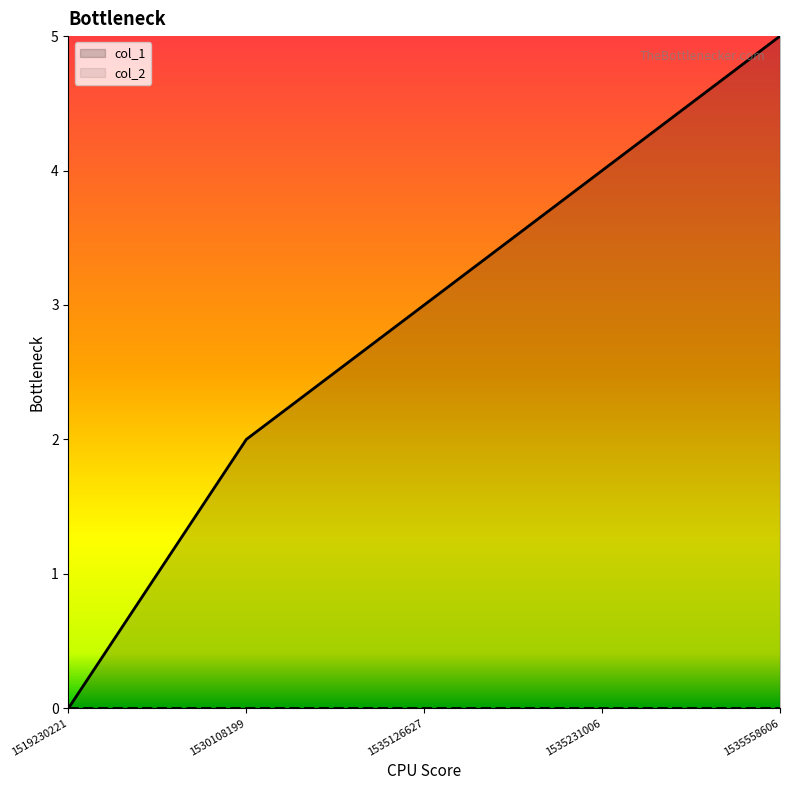

At which label does the data first exceed 3?

1535231006